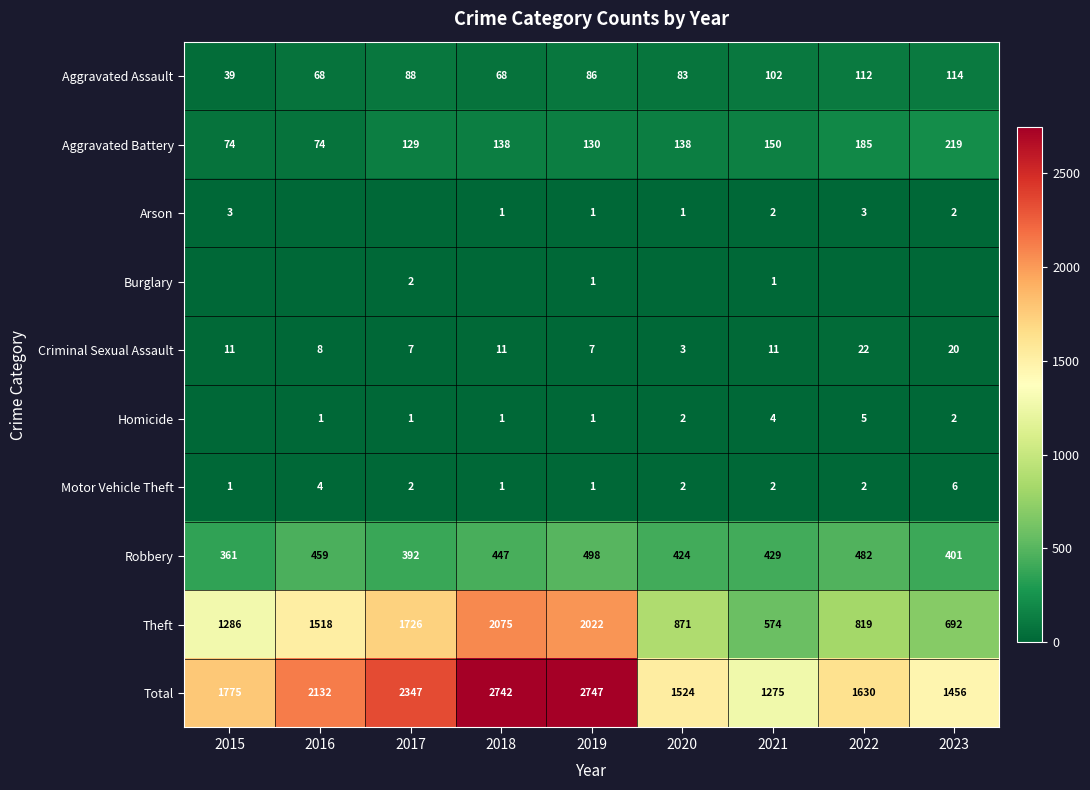

What is the average value of the Aggravated Assault series?

84